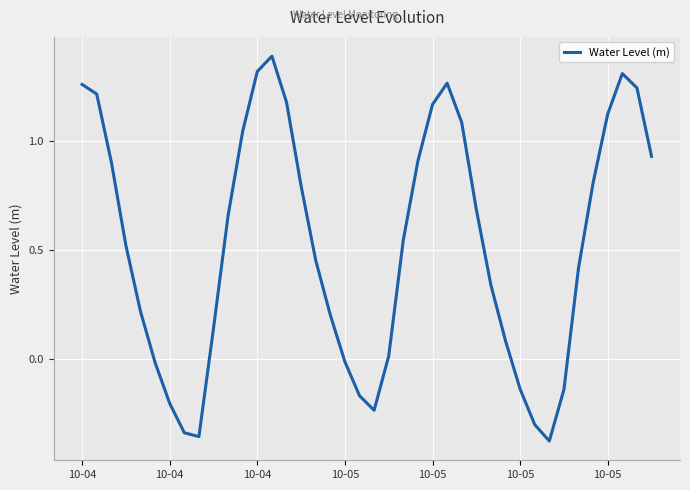

What is the greatest value displayed?

1.4